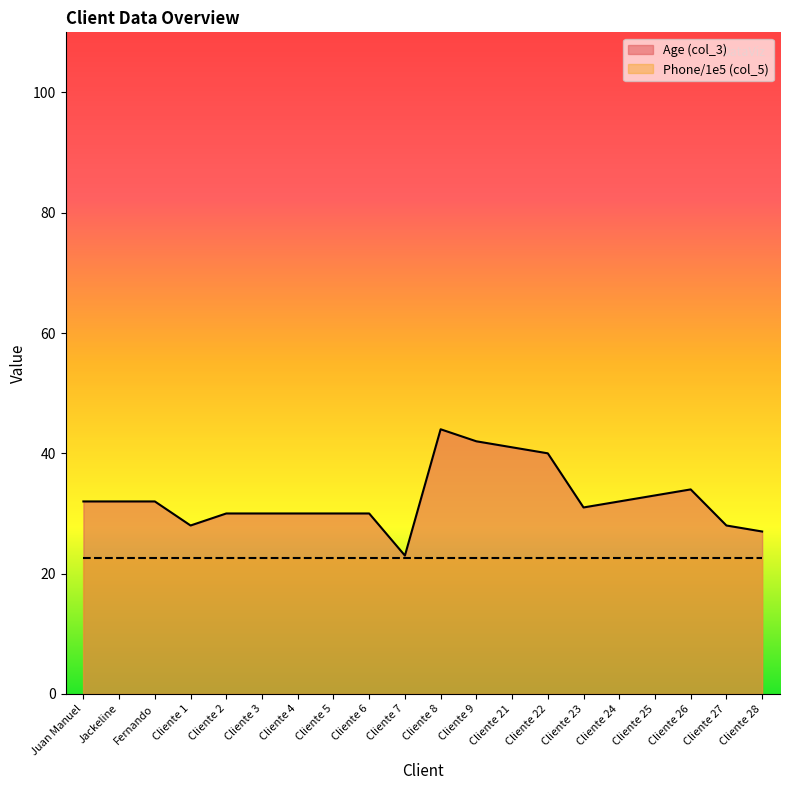

At which category does the data reach its first local valley?

Cliente 1